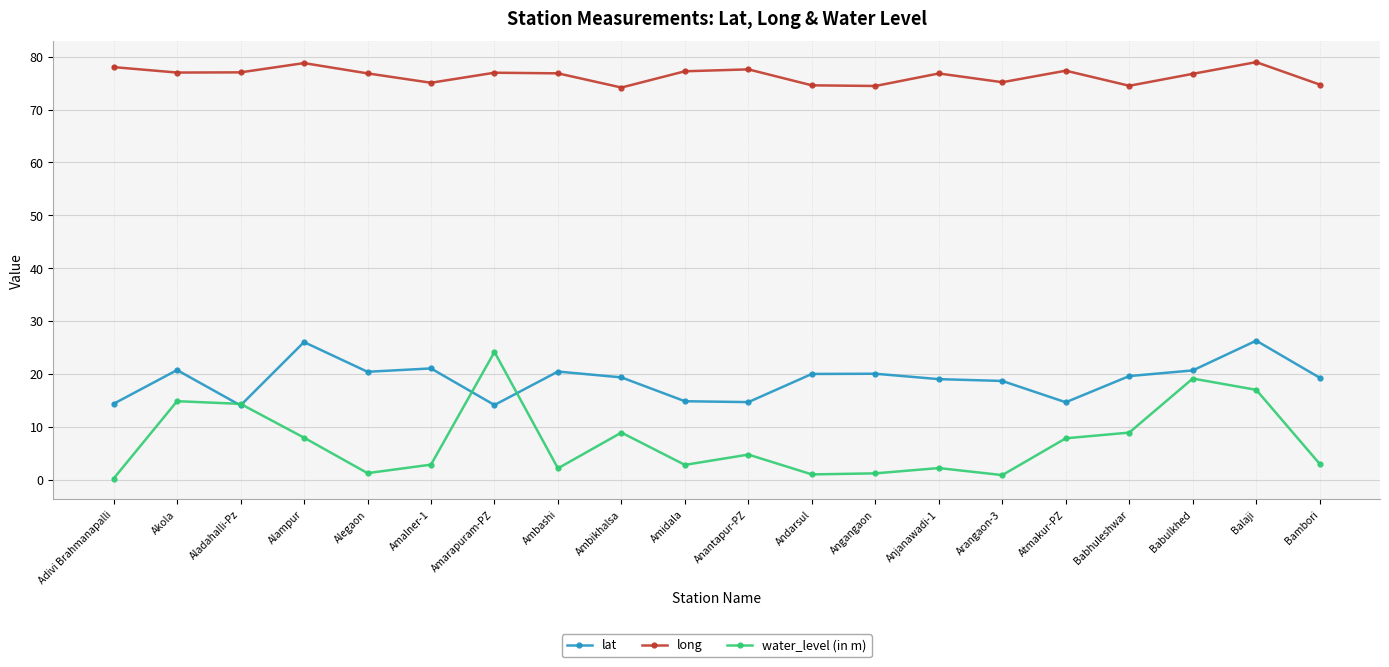

At Arangaon-3, list the series in order from smallest to largest.

water_level (in m), lat, long